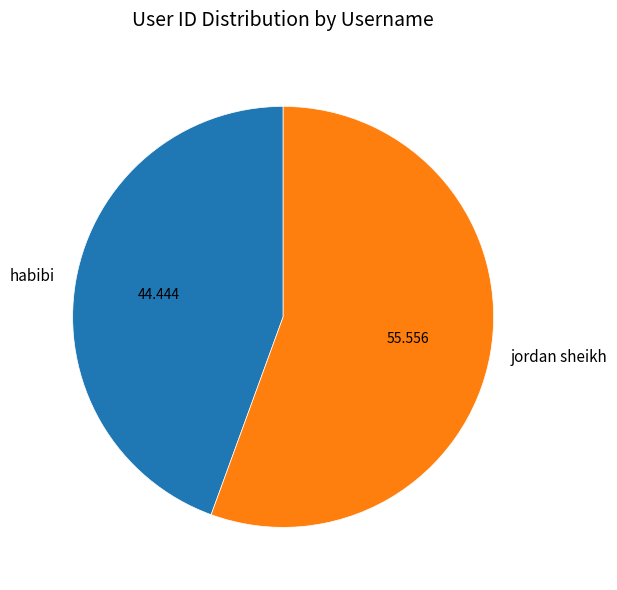

Does jordan sheikh account for over 50% of the chart?

Yes